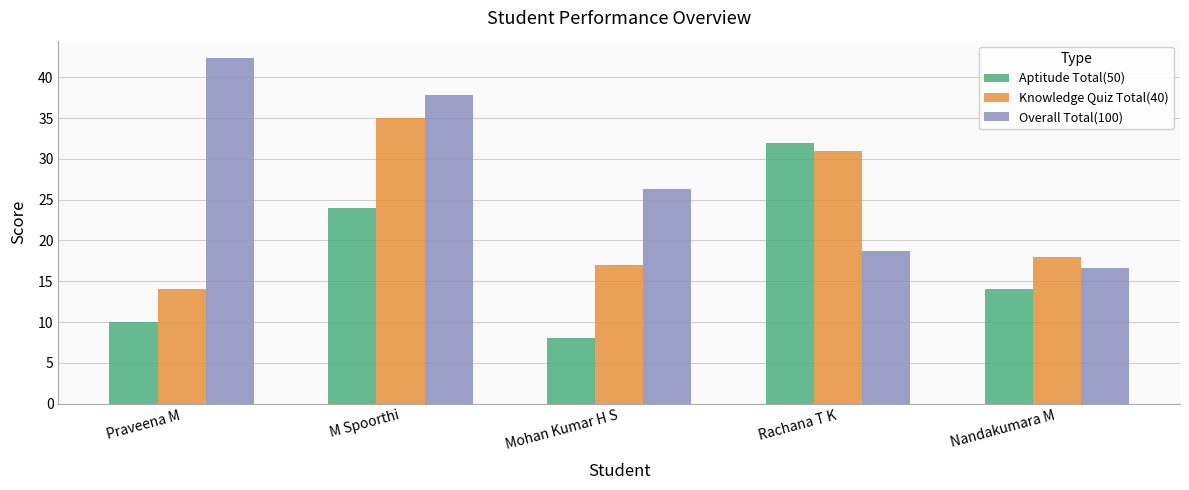

What is the difference between the second highest and minimum values in the Knowledge Quiz Total(40) series?

17.0